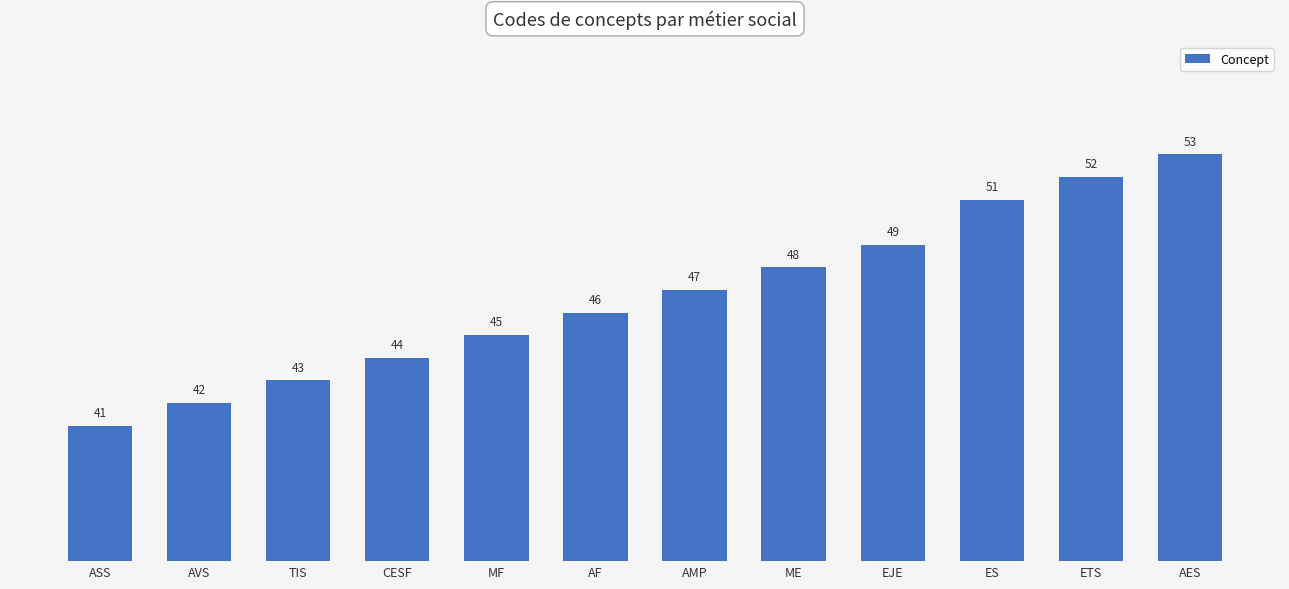

How many data points does each series have?

12